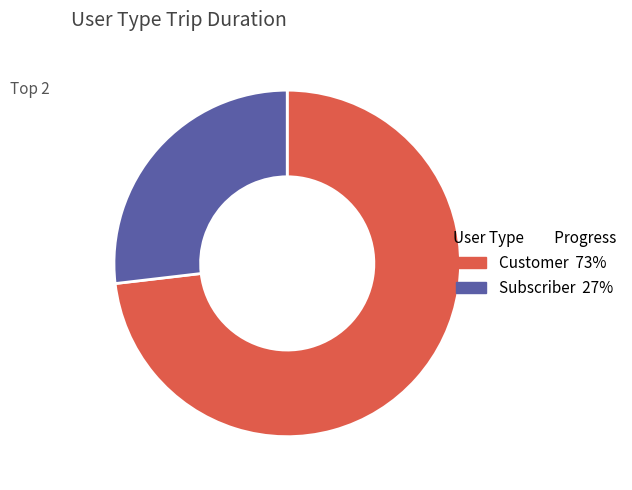

Which slice represents more than half of the pie?

Customer